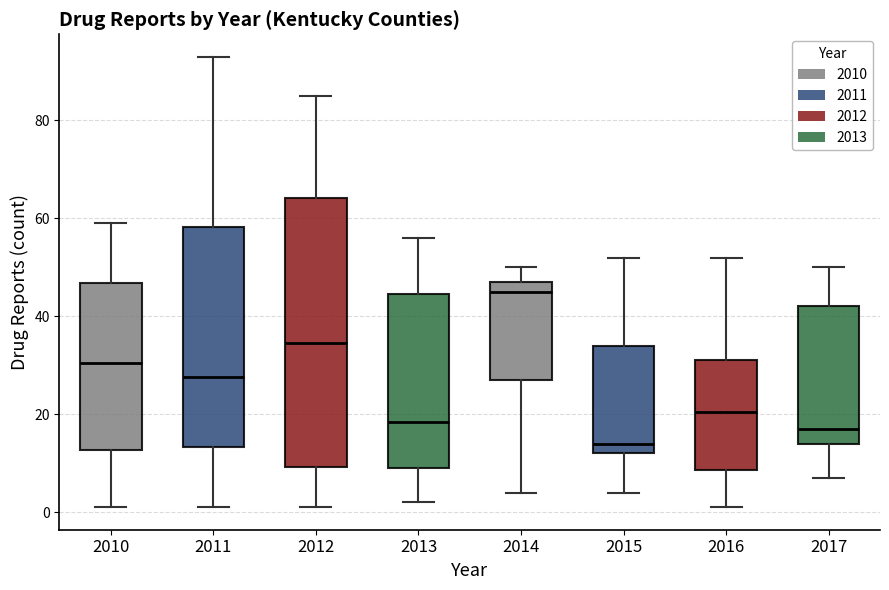

Which box has the highest median line?

2014